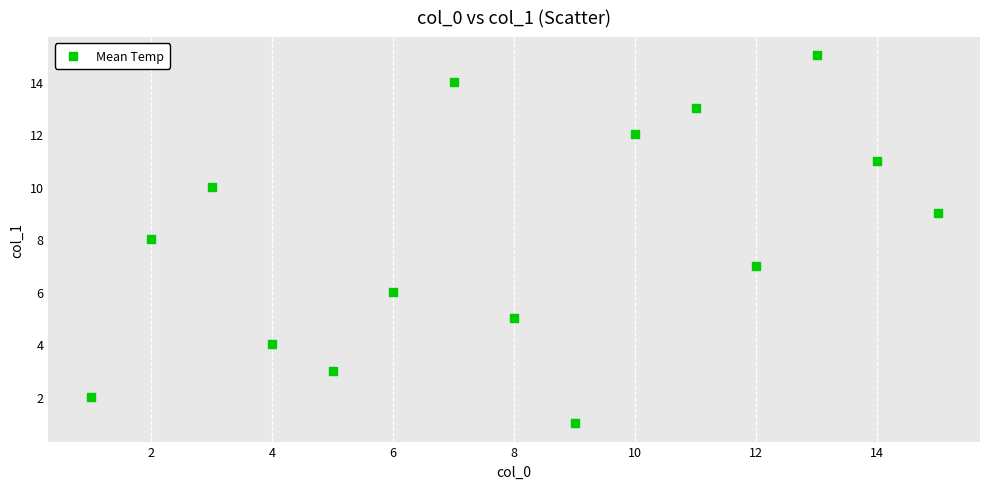

What is the range of Y values (max minus min)?

14